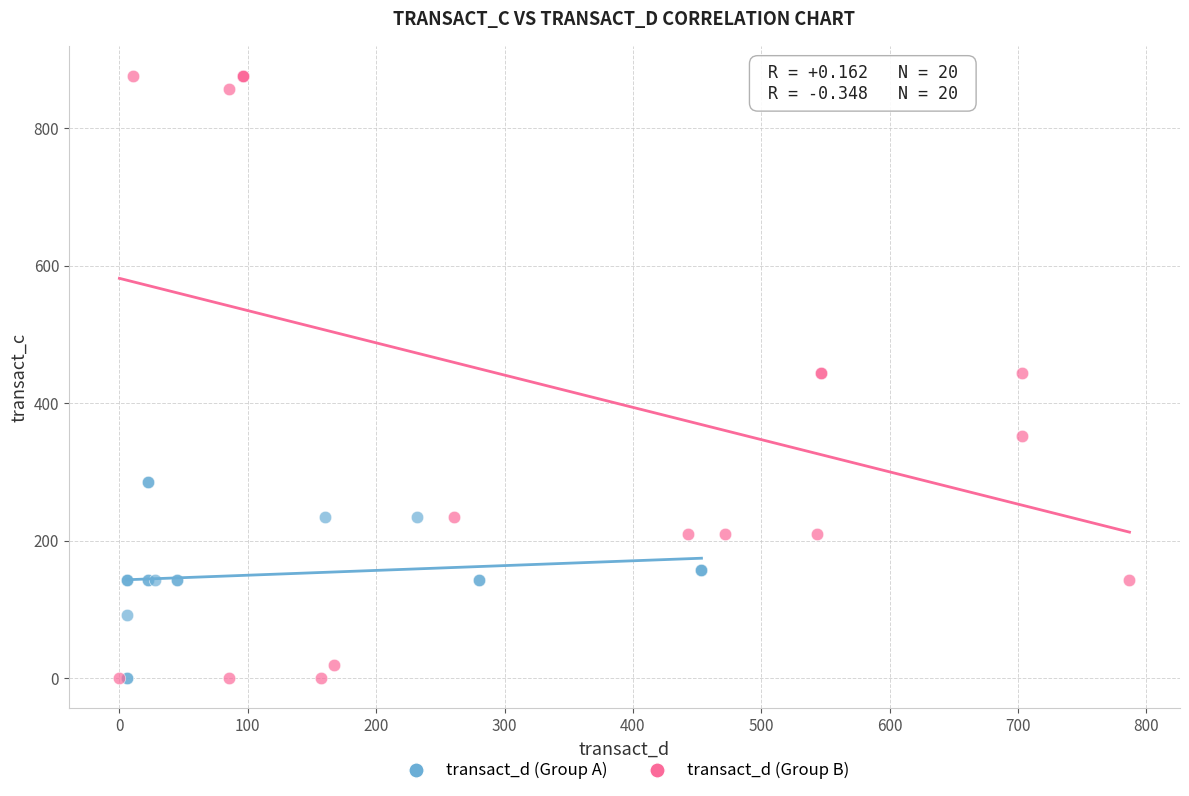

What are all the series names shown in the legend?

transact_d (Group A), transact_d (Group B)